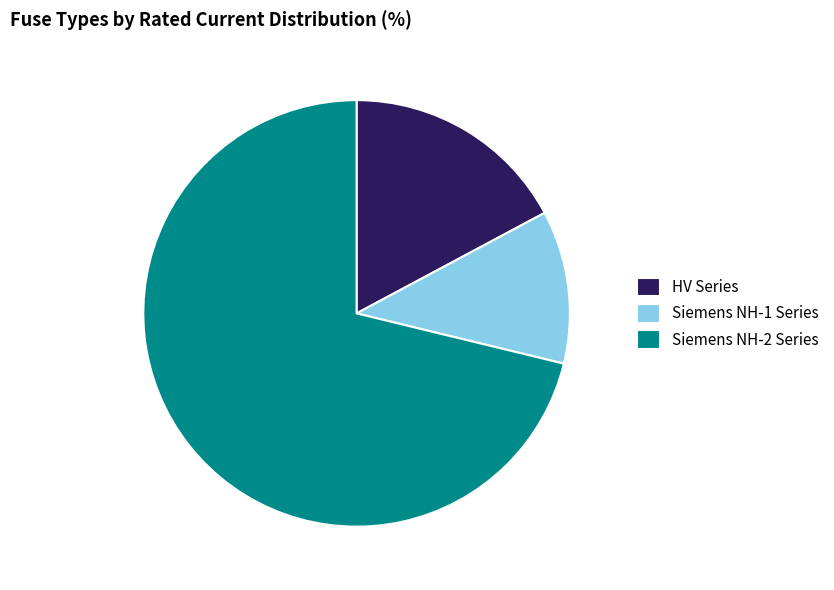

Which has a higher value, HV Series or Siemens NH-2 Series?

Siemens NH-2 Series